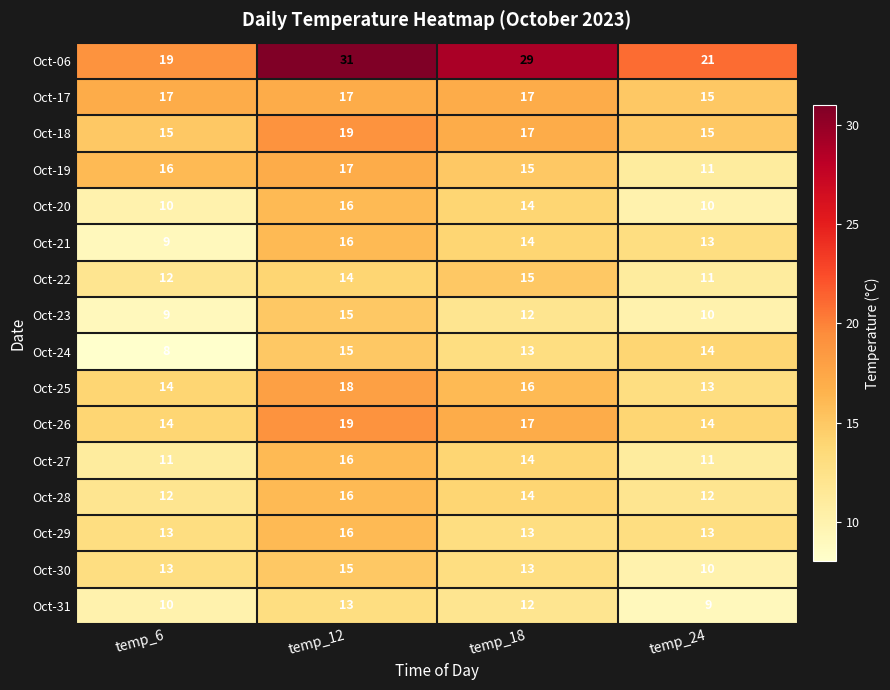

The value of Oct-19 at temp_18 is 7. True or false?

False